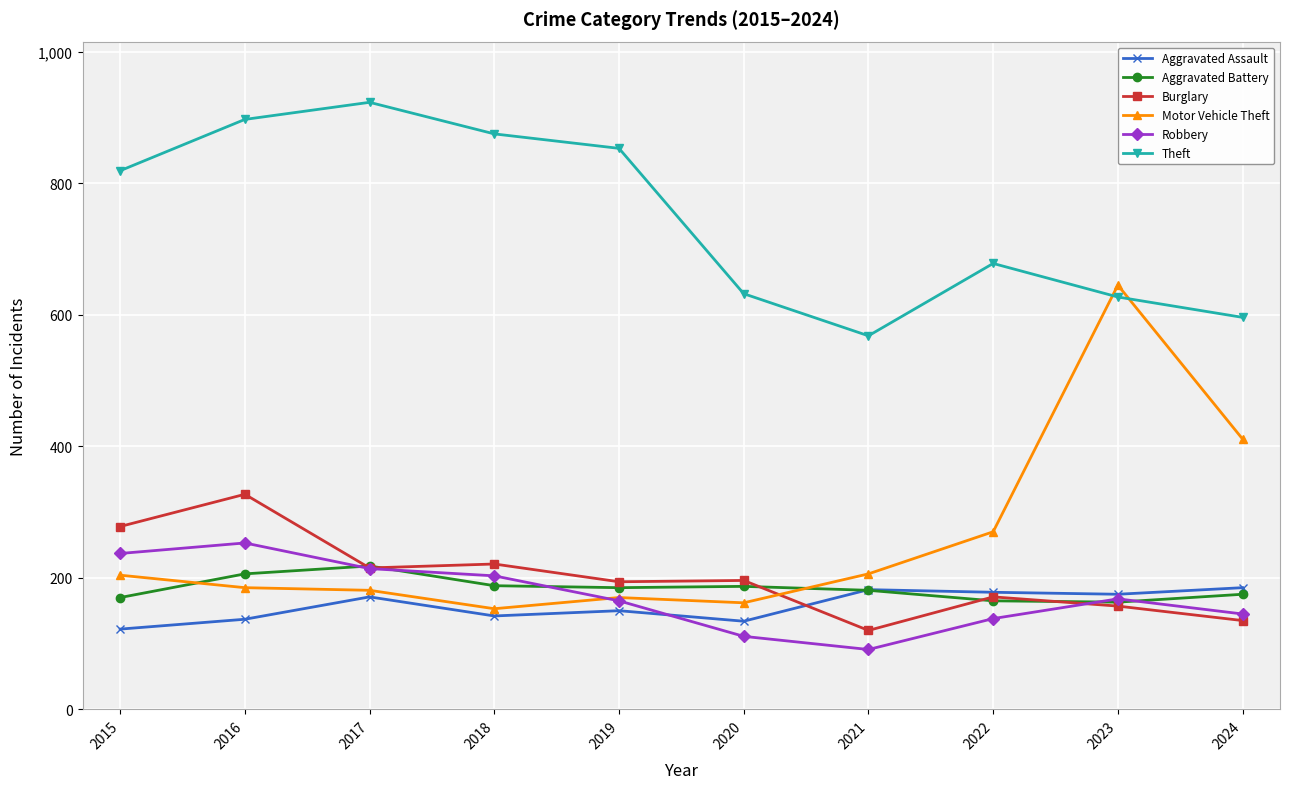

At which label does Robbery reach its peak?

2016